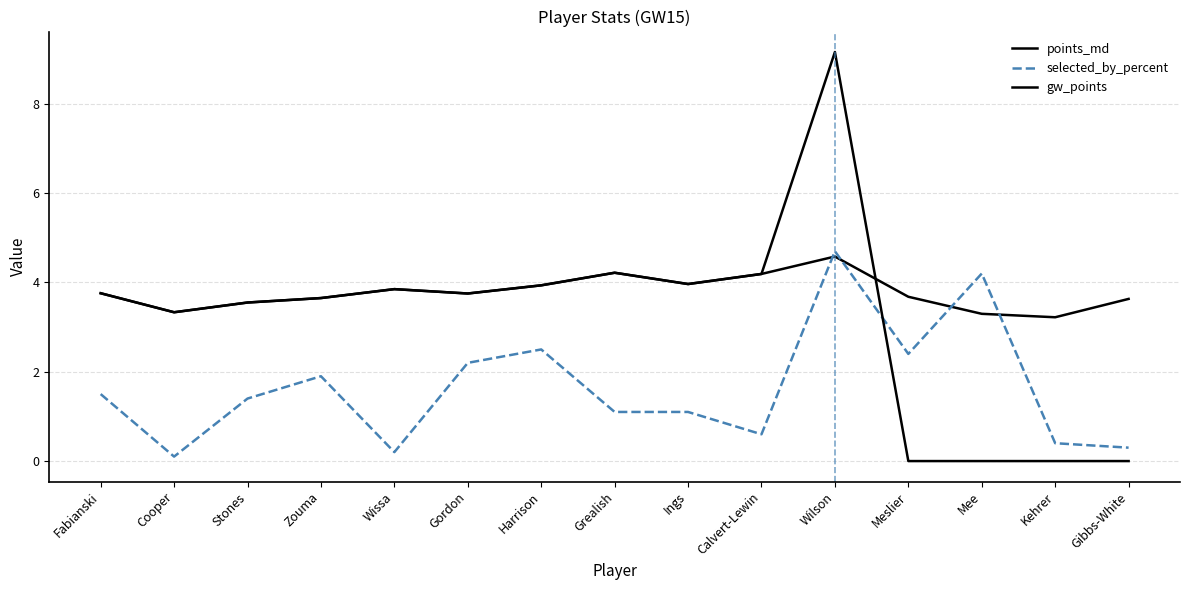

Which has a higher value, Grealish or Gordon?

Grealish